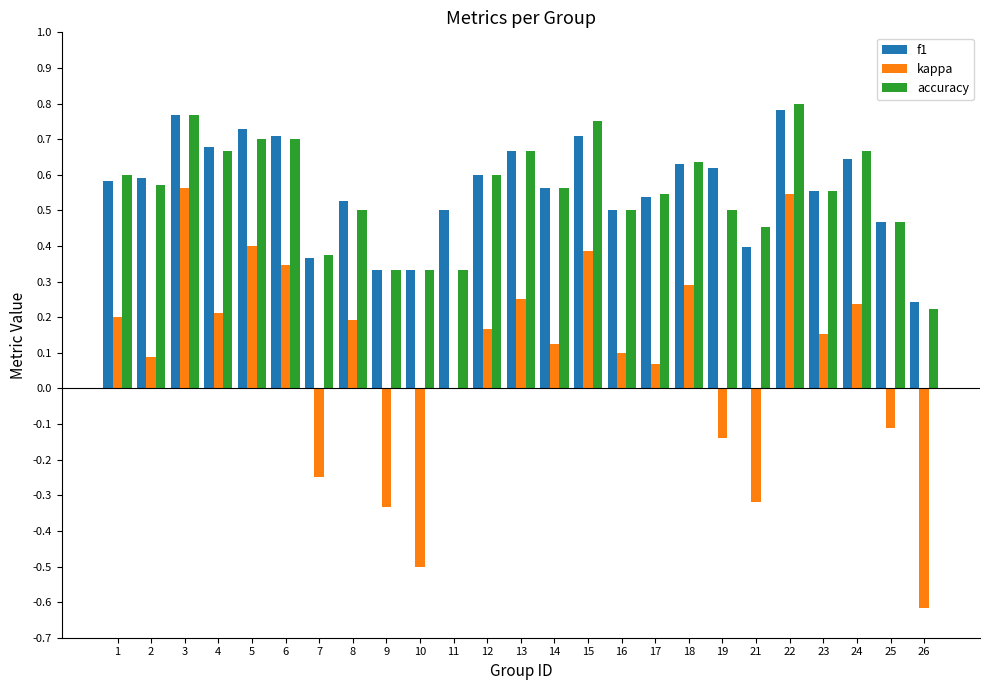

What is the total value across all series at 23?

1.3